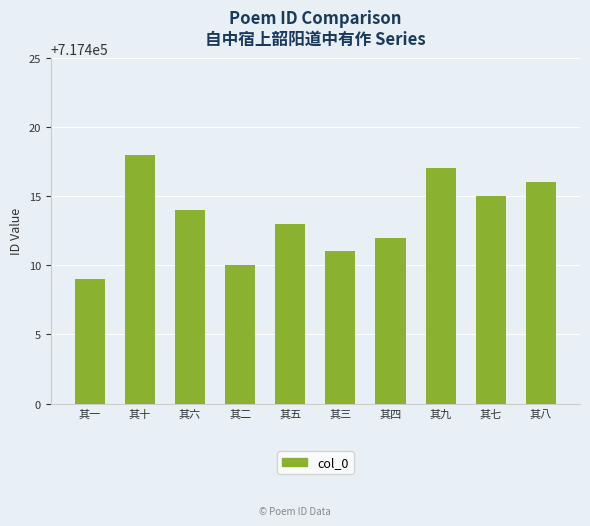

What value does the data have at 其九?

717417